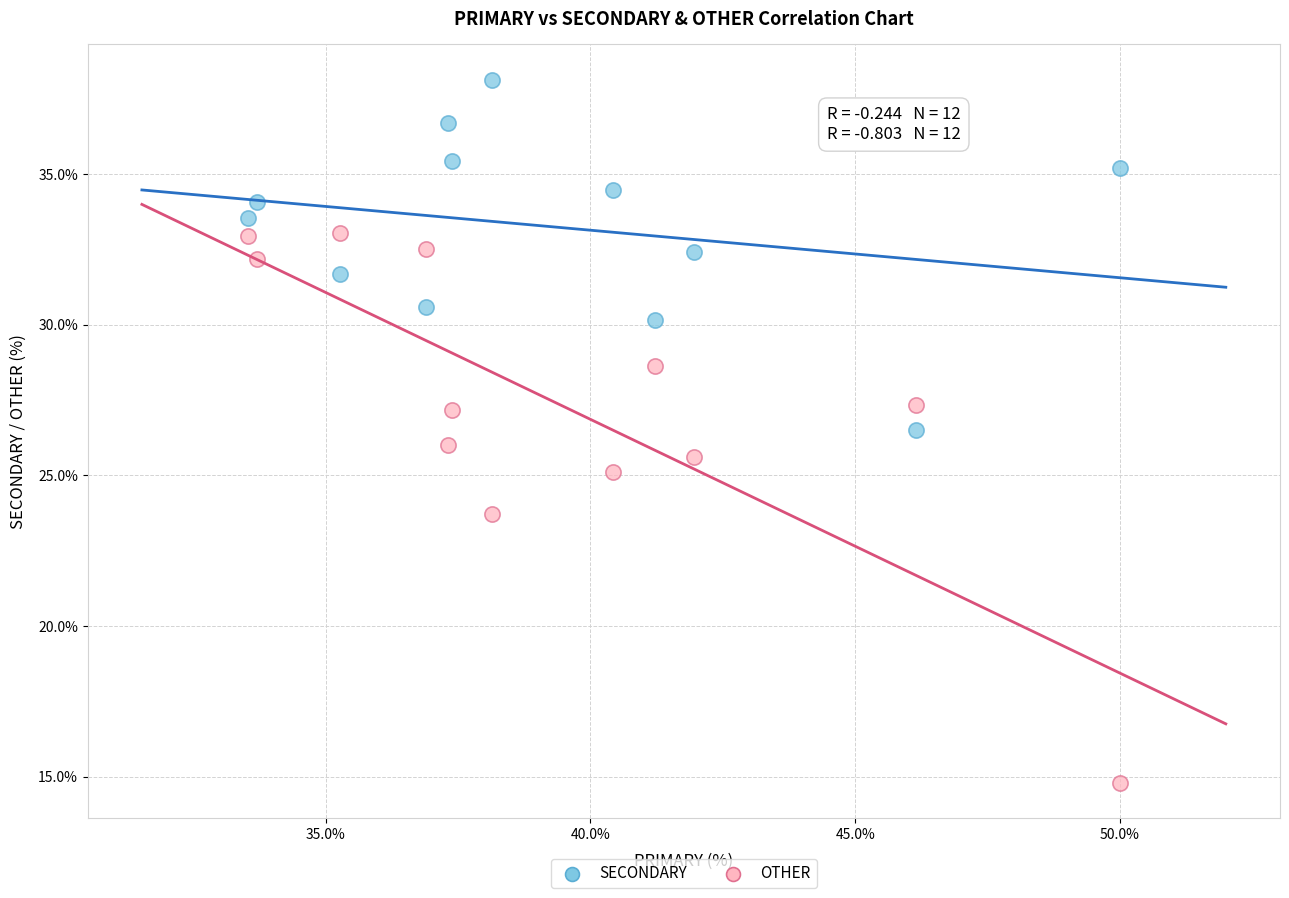

Which series has the widest spread of Y values?

OTHER